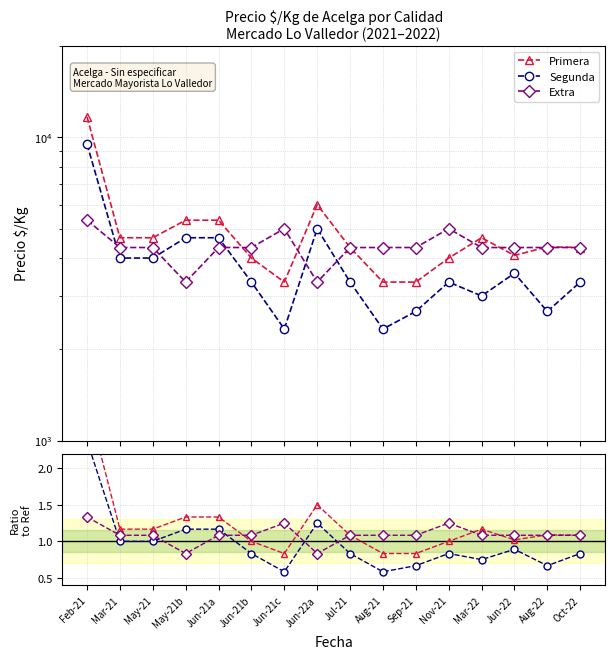

What is the value of the Primera point at the 15th from the left?

1.1